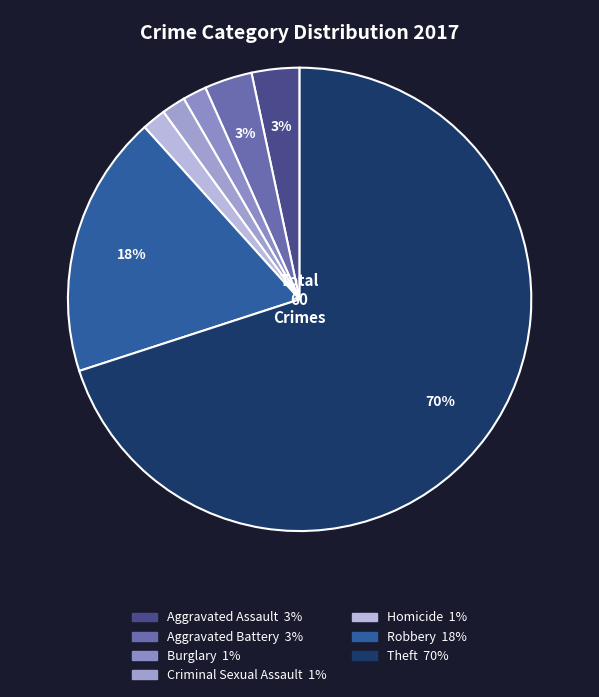

How many slices are in this pie chart?

7